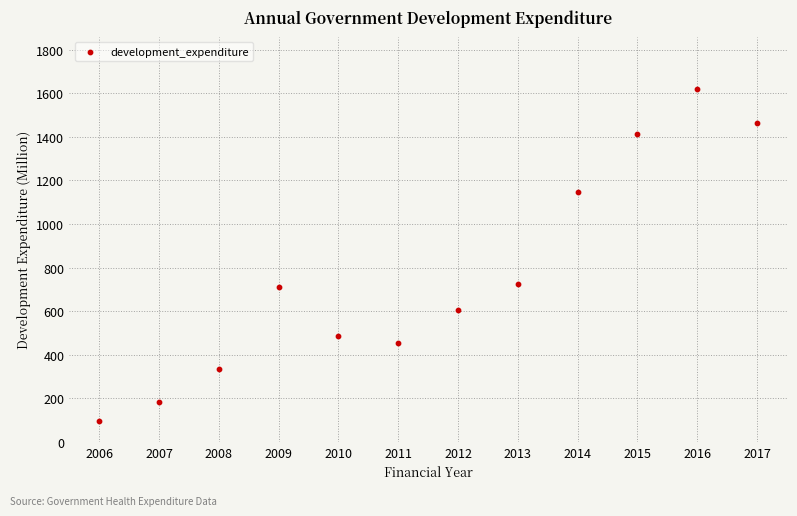

What is the range of Y values (max minus min)?

1522